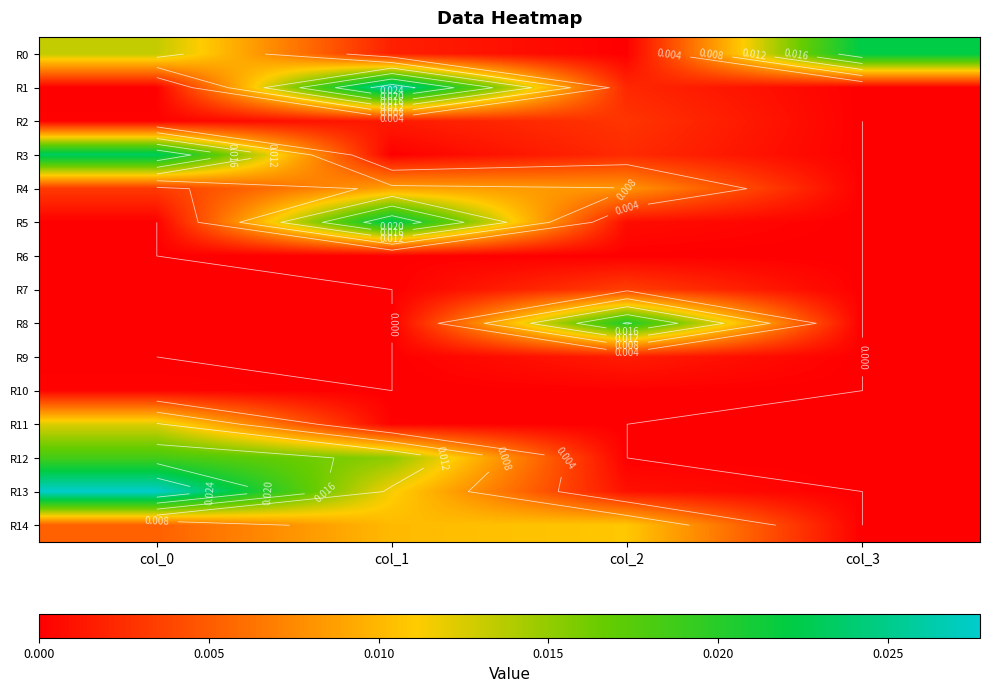

Is the value of R14 at col_3 greater than the value of R9 at col_1?

No